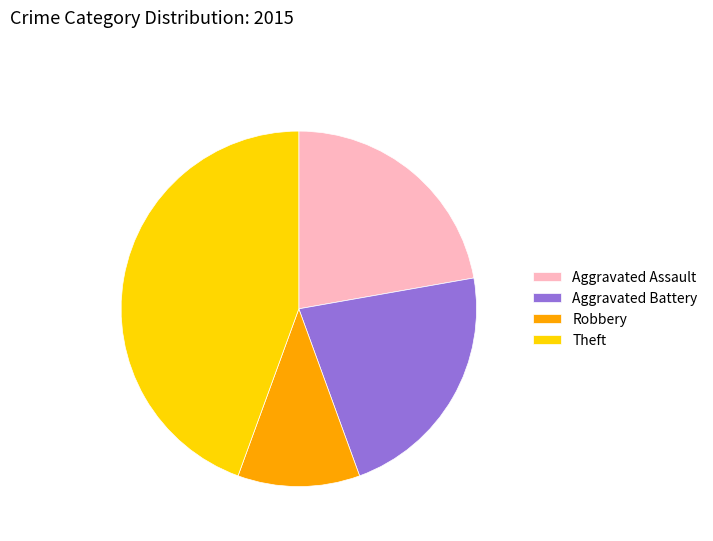

Count the number of slices in the pie.

4